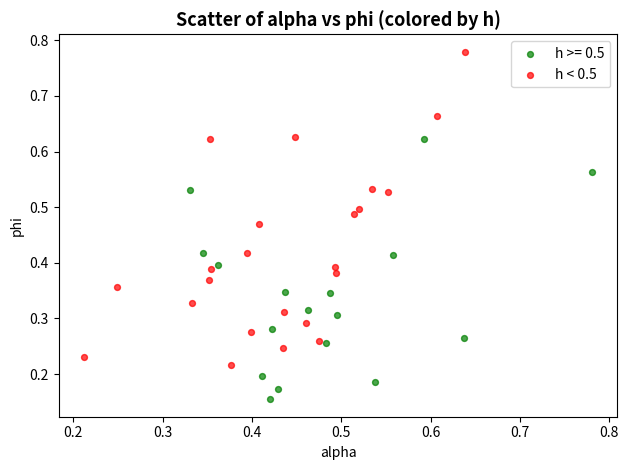

Which series reaches the minimum Y coordinate?

h >= 0.5